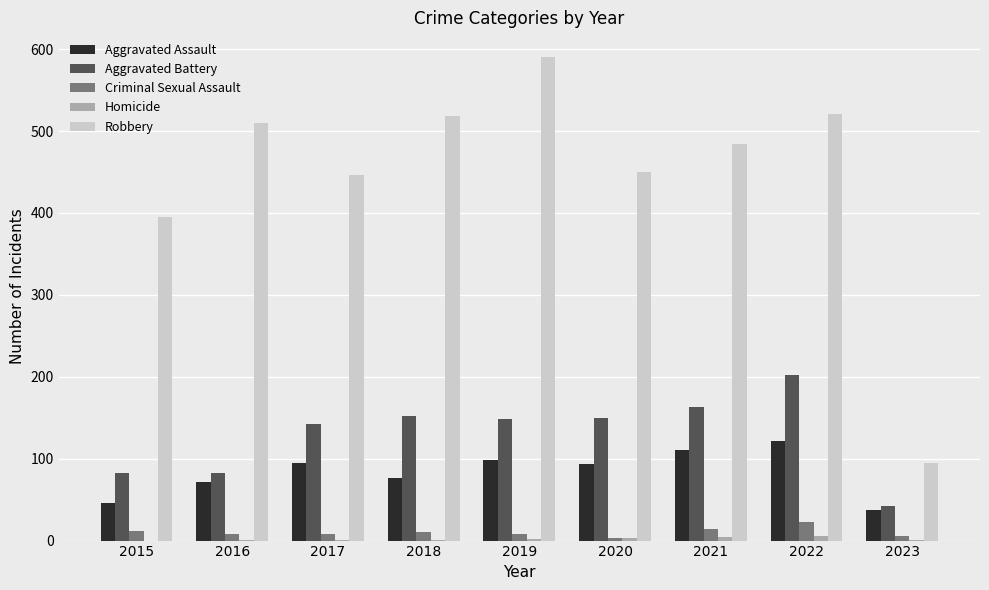

Does the chart contain stacked bars?

No